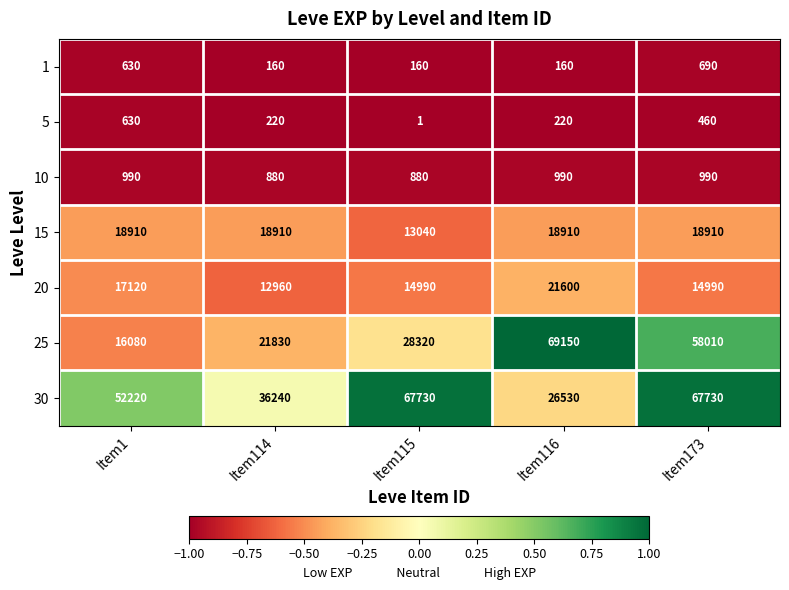

List the series in order of their peak value, highest first.

25, 30, 20, 15, 10, 1, 5